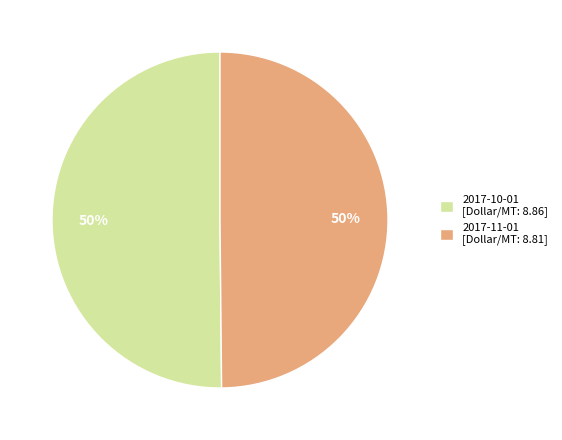

The 2017-11-01 slice represents 38% of the pie. True or false?

False